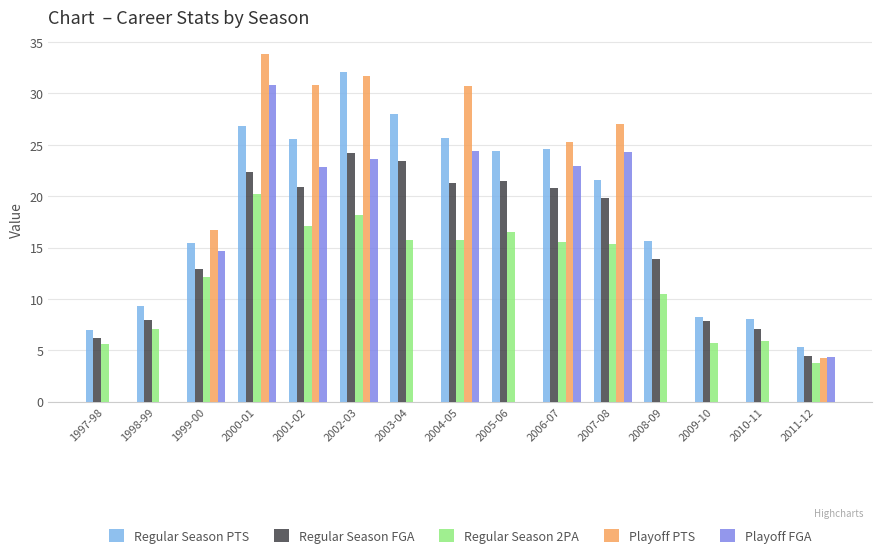

Which series changed the most between 2007-08 and 2010-11?

Playoff PTS